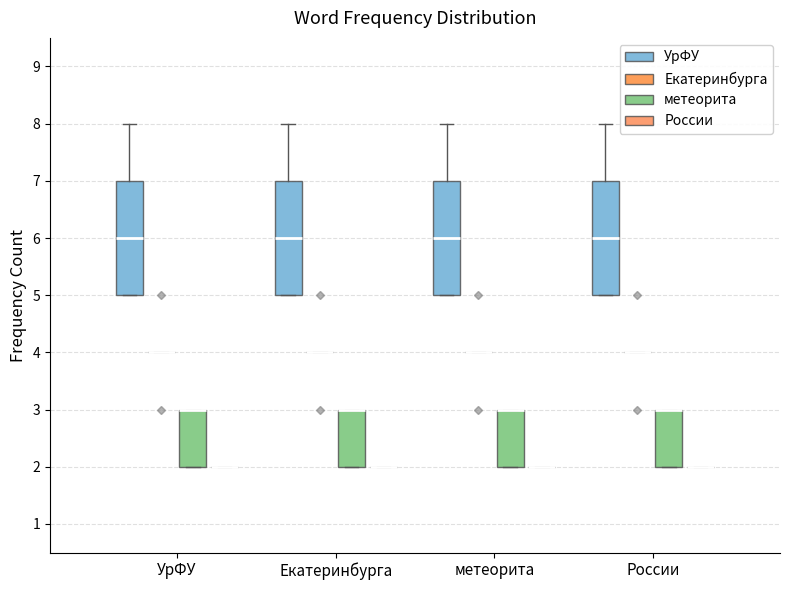

Where is the upper edge of the box for Екатеринбурга (метеорита) on the y-axis? The values are not printed on the chart, so give them approximately, as read against the axis.

3